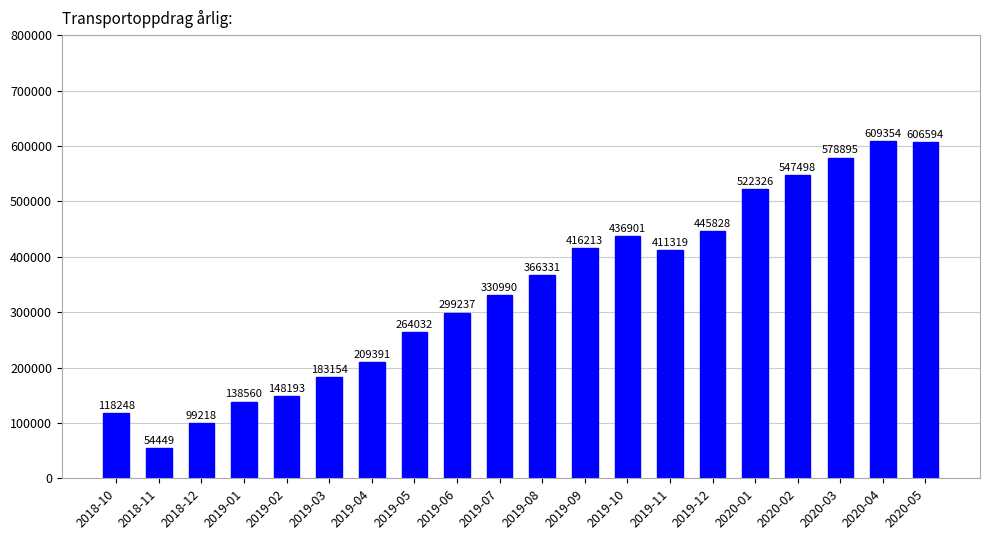

The value at 2020-02 is 290536. True or false?

False